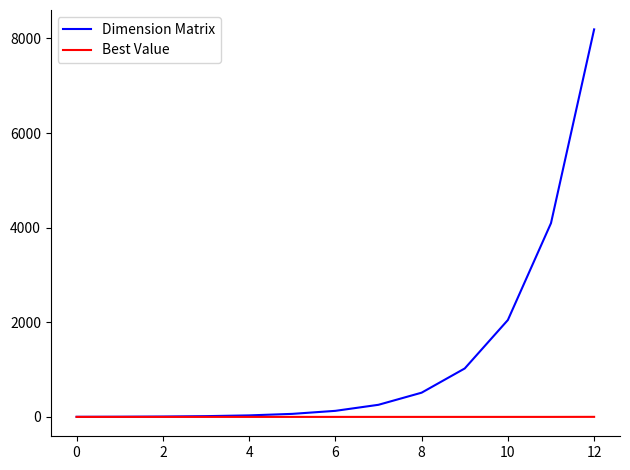

What is the greatest value displayed?

8192.0